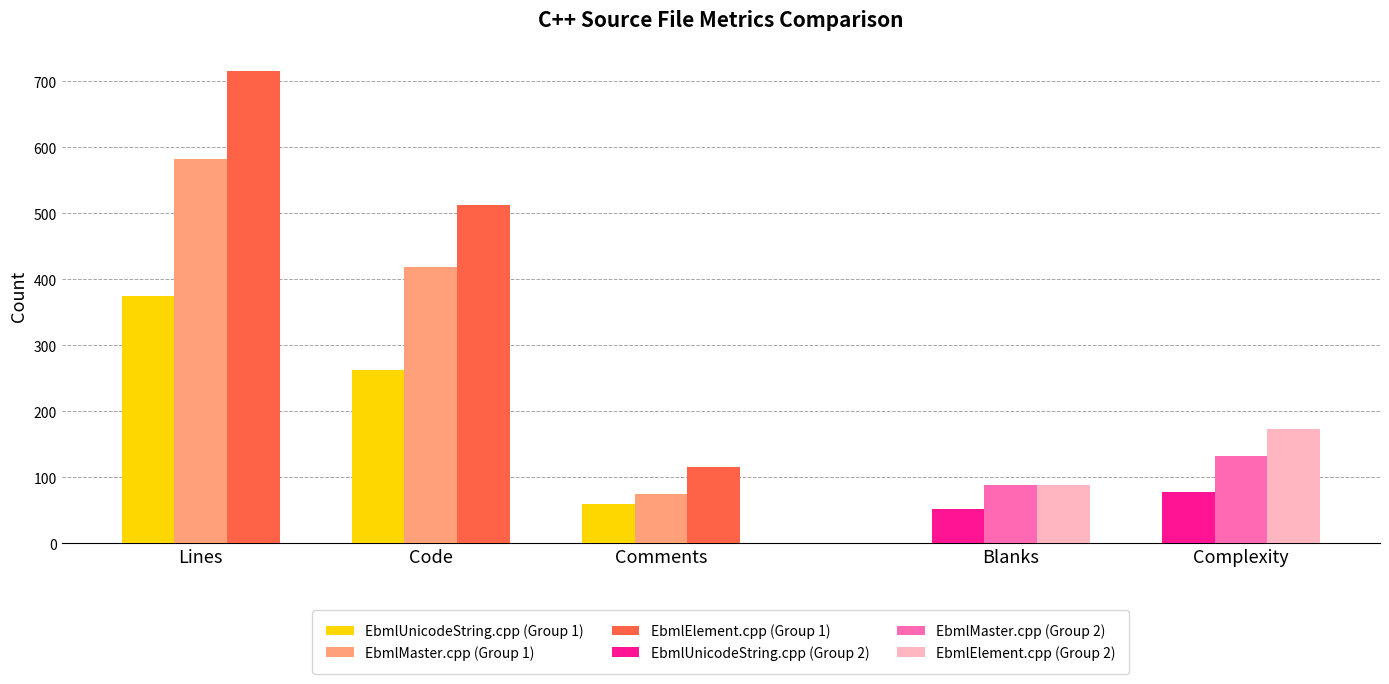

How many values in the EbmlElement.cpp series exceed 512?

1